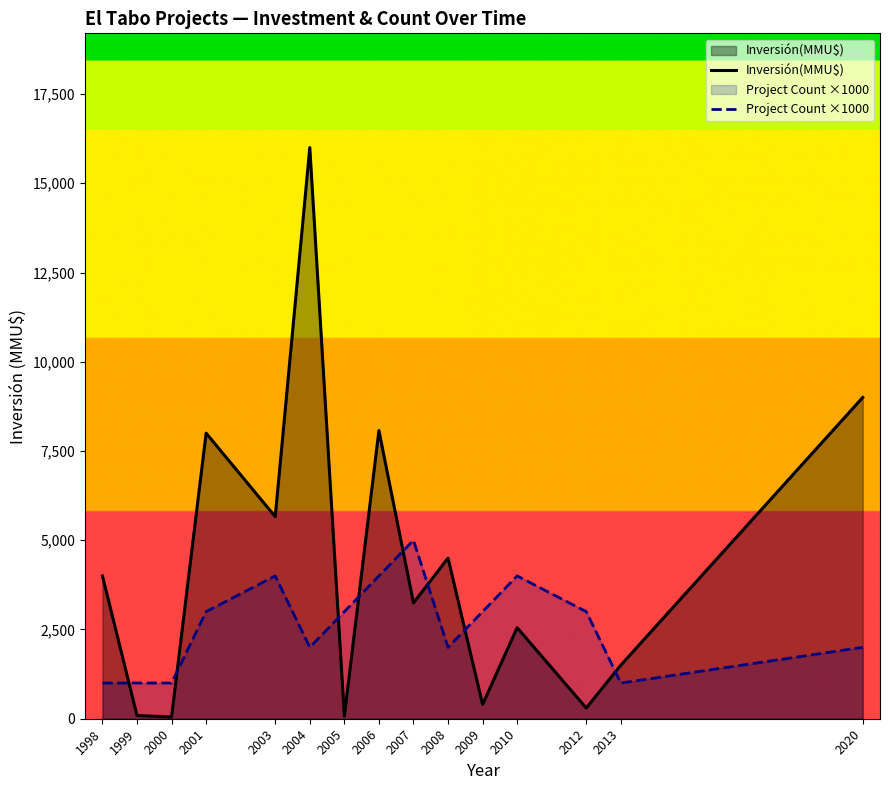

Which series has the largest total across all categories?

Inversión(MMU$)